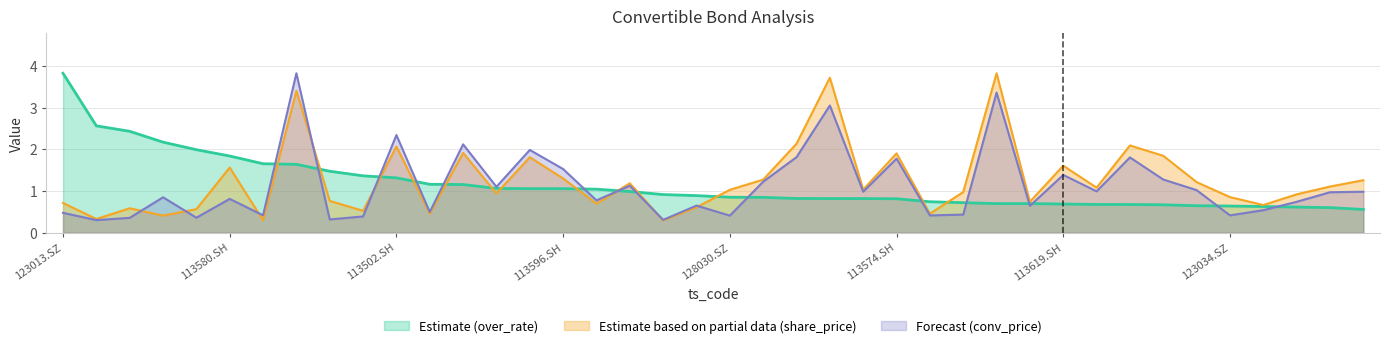

What is the label of the 30th point from the left?

127021.SZ